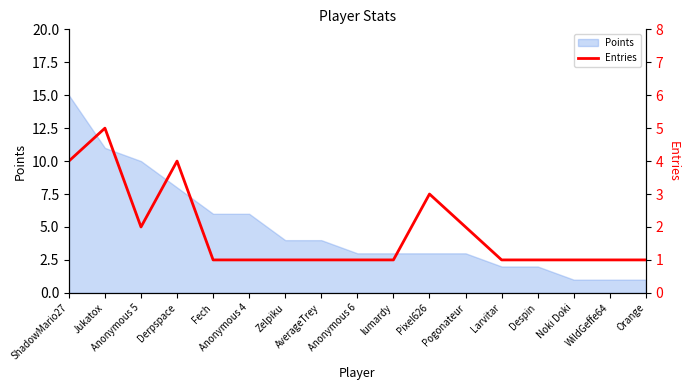

Where is the first local minimum?

Anonymous 5